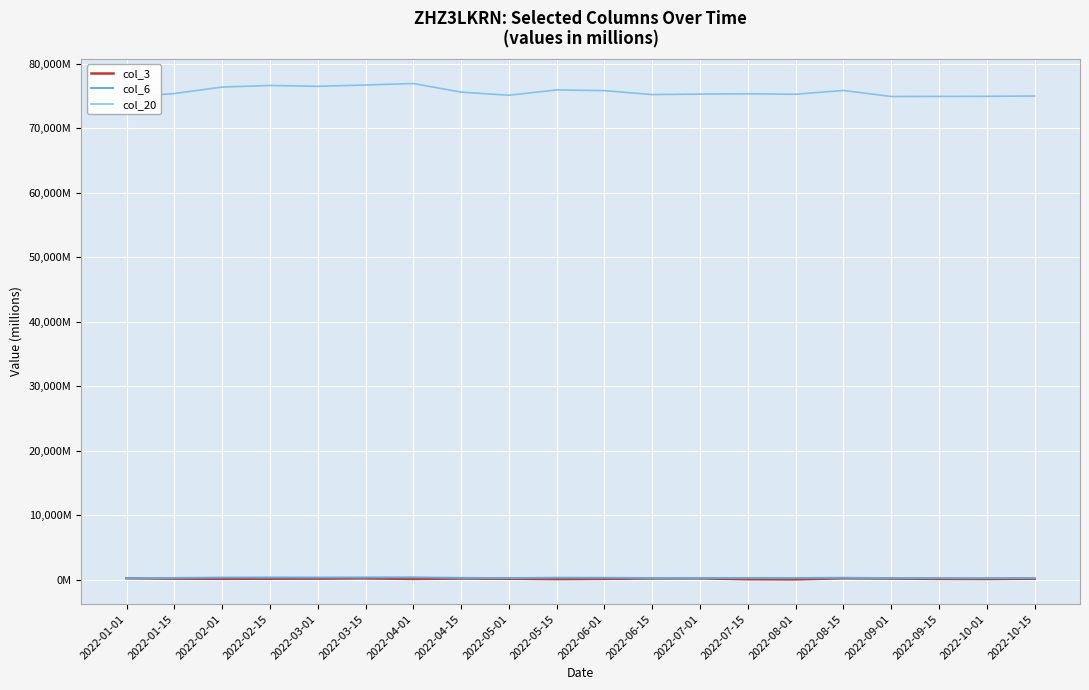

What is the value of the col_20 point at the 8th from the left?

75565.8